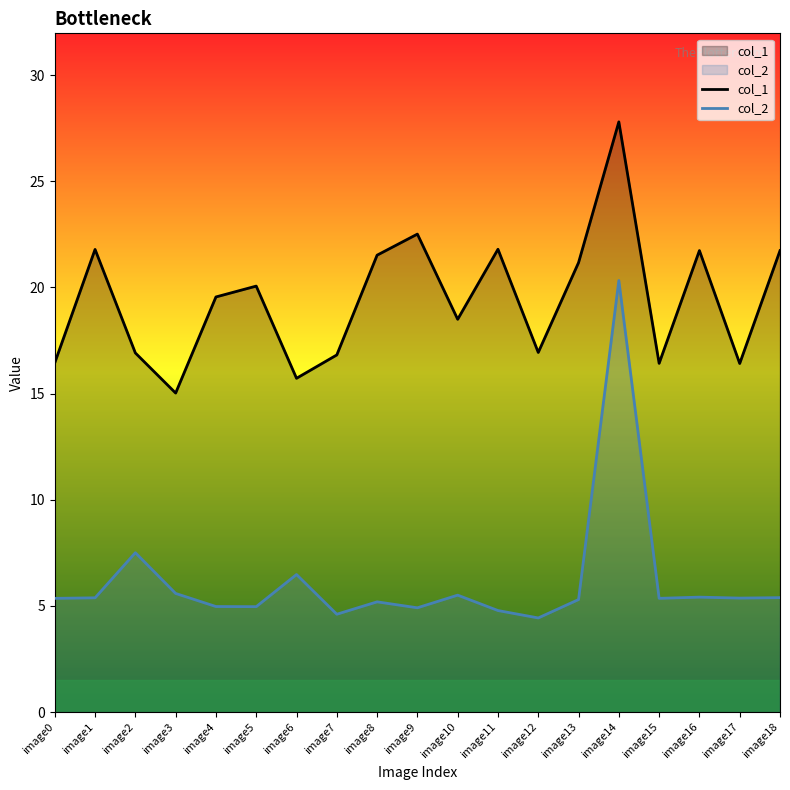

Rank the series by their maximum value, from lowest to highest.

col_2, col_1